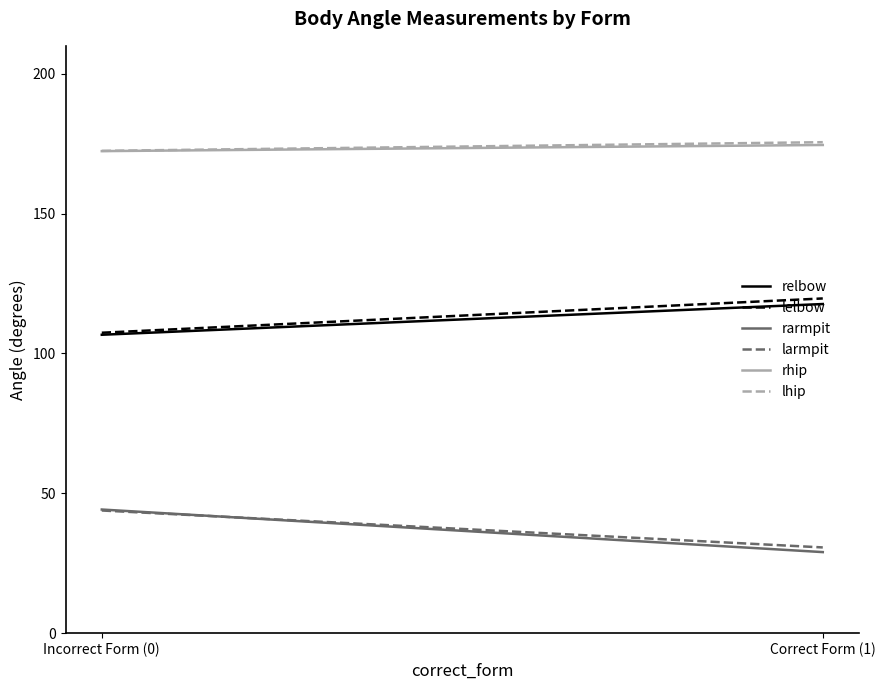

The larmpit series shows 63.2 at Incorrect Form (0). True or false?

False